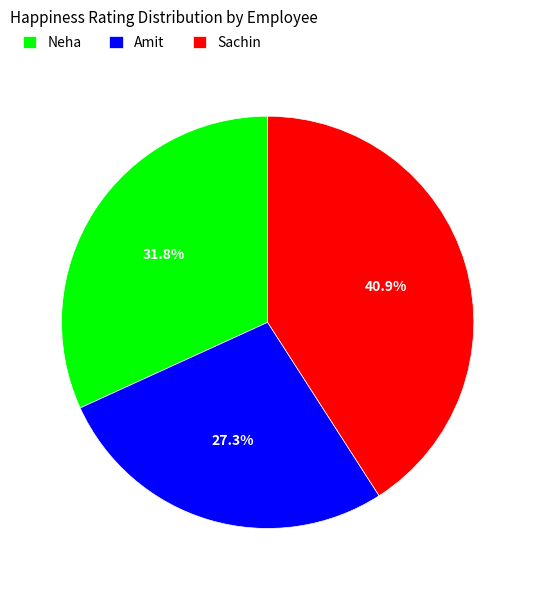

What is the largest slice in the pie chart?

Sachin